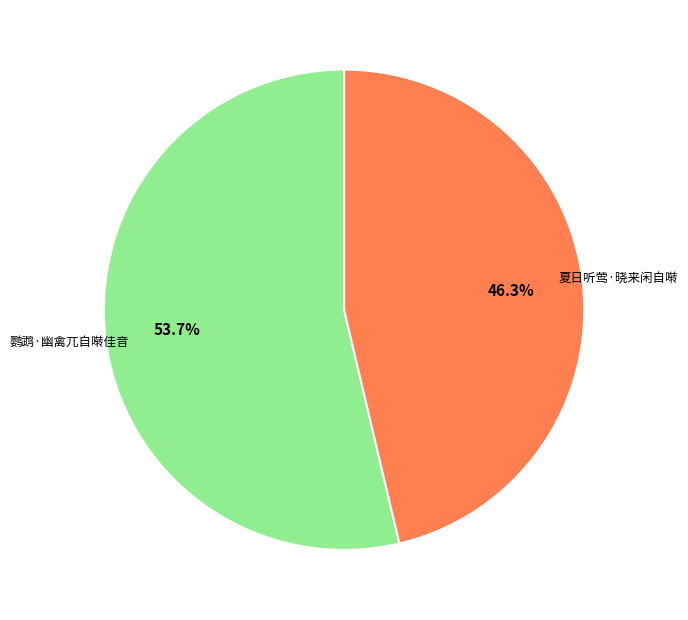

Is there a majority slice in this chart?

Yes